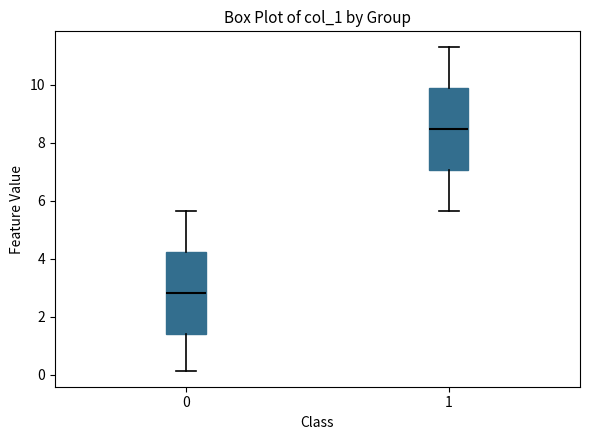

Which box's median line is the lowest?

0